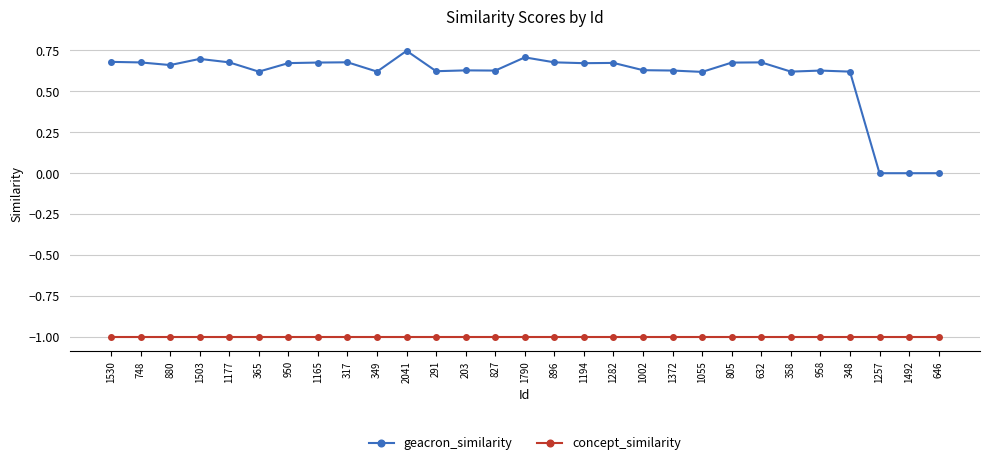

What is the sum of all geacron_similarity values?

17.1